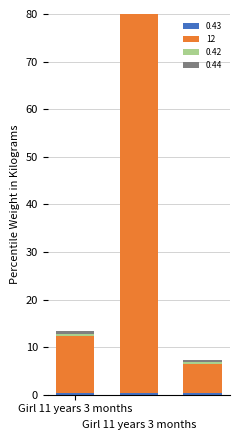

What is the value of the 12 bar at the 1st from the left?

12.0